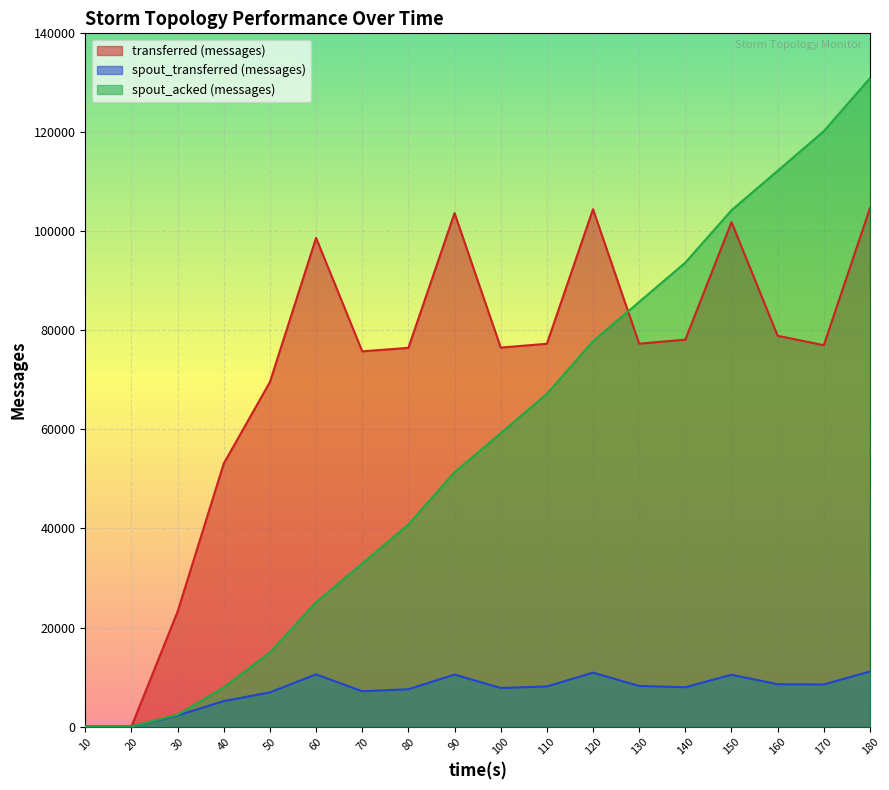

At which label does spout_acked (messages) first exceed 59240?

110